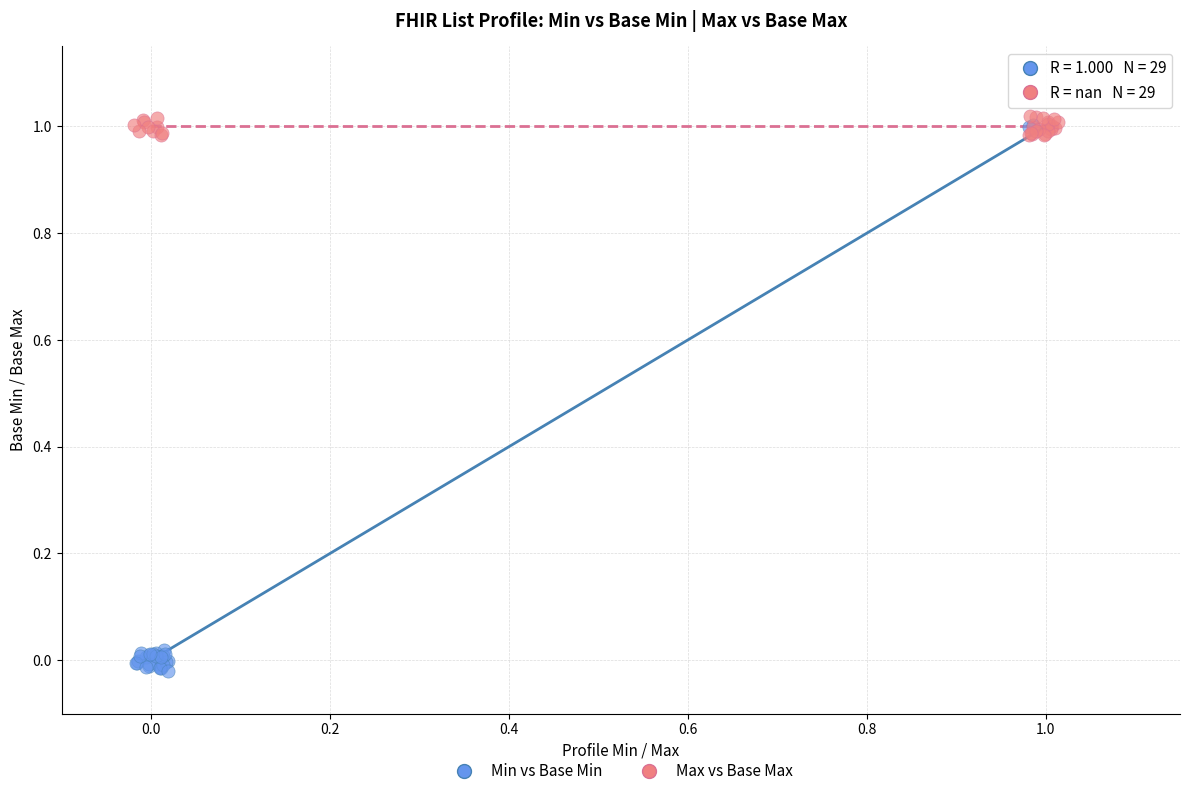

Which series reaches the maximum Y coordinate?

Max vs Base Max